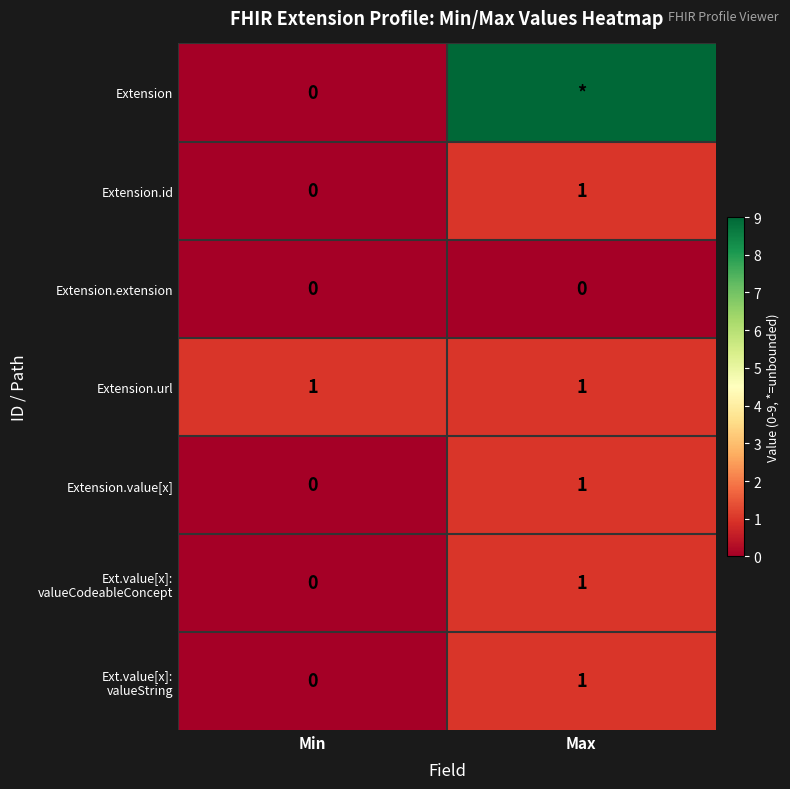

At which label is Extension.id closest to 0?

Min